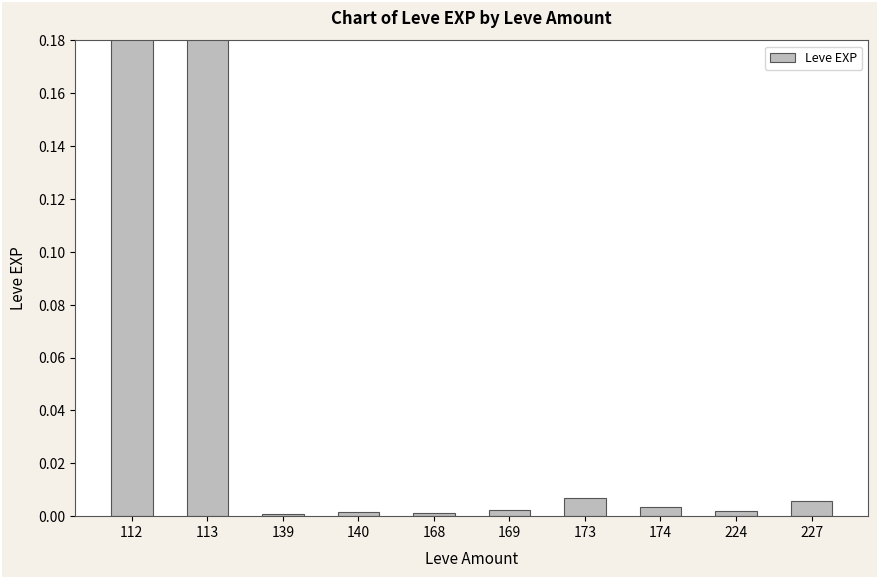

What is the greatest value displayed?

0.7